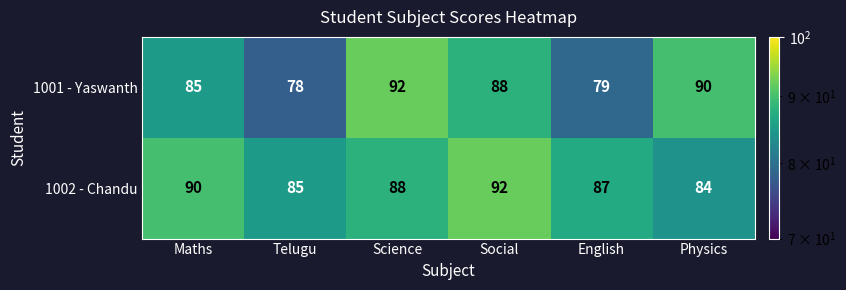

At how many categories does at least one series exceed 86?

5